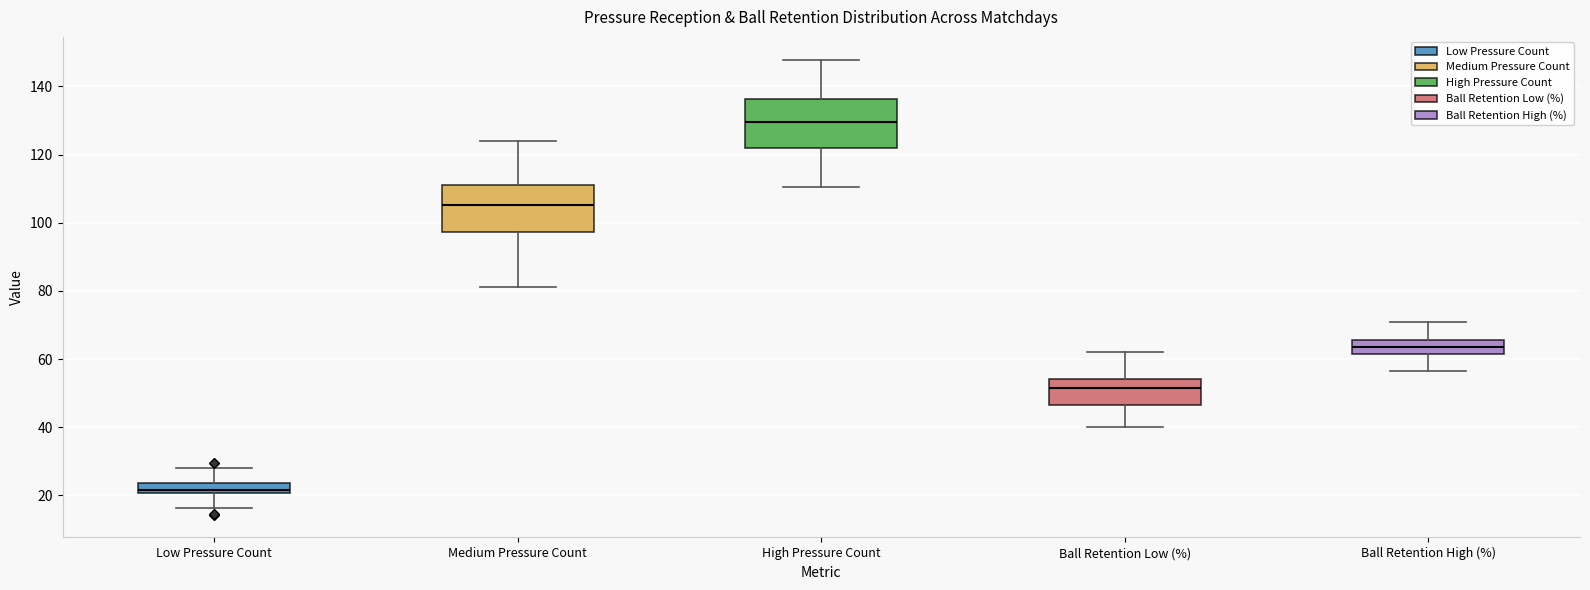

Reading left to right, read every box against the y-axis: the position of its median line, the range the box covers, and the ends of its whiskers. The values are not printed on the chart, so give them approximately, as read against the axis.

Low Pressure Count: median 22, box 20 to 24, whiskers 16 to 28
Medium Pressure Count: median 106, box 98 to 110, whiskers 82 to 124
High Pressure Count: median 130, box 122 to 136, whiskers 110 to 148
Ball Retention Low (%): median 52, box 46 to 54, whiskers 40 to 62
Ball Retention High (%): median 64, box 62 to 66, whiskers 56 to 70